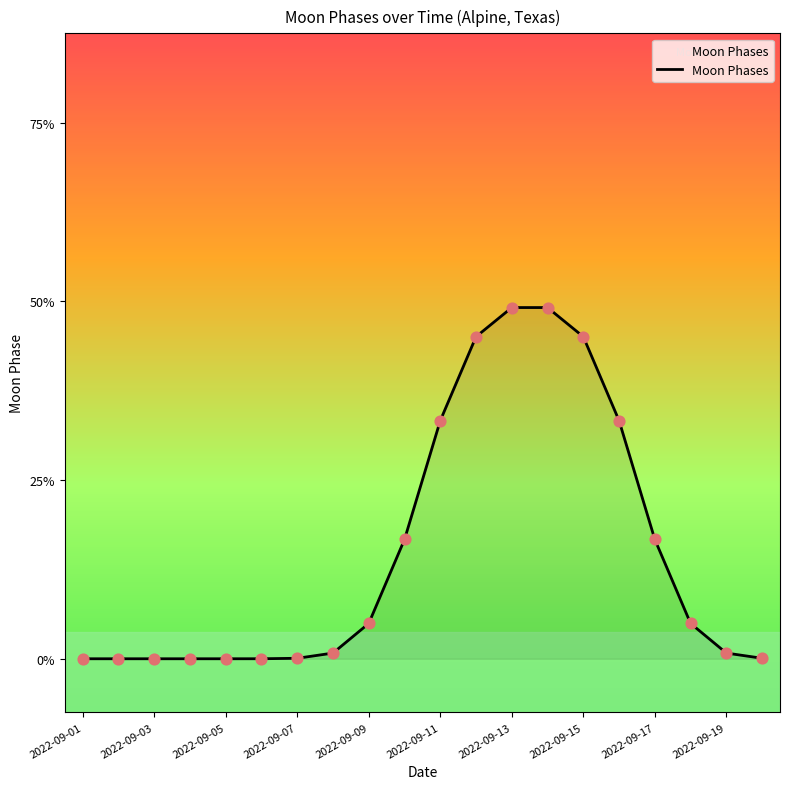

Is this an area chart (filled region under the line)?

Yes